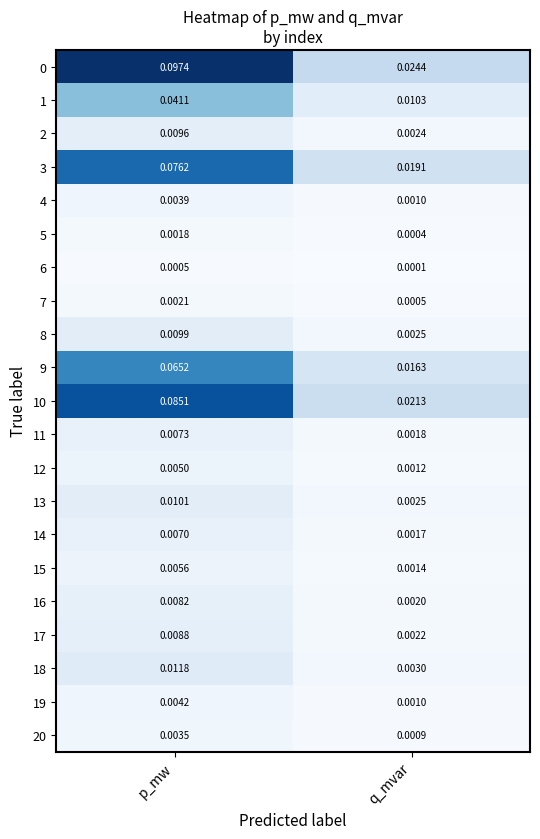

Where is 11 nearest to the value 0?

q_mvar